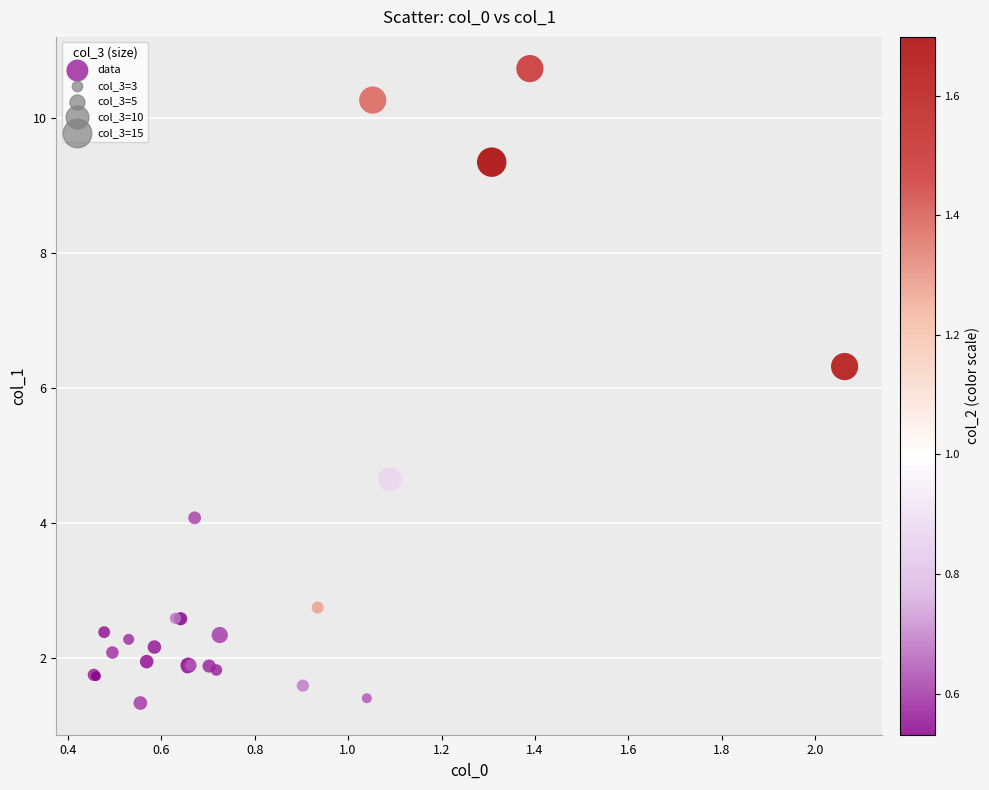

What Y value in the scatter plot is closest to 6?

6.3